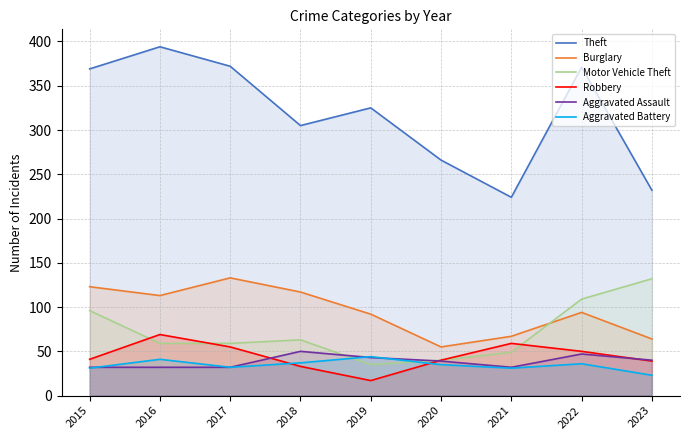

What is the difference between the Robbery values at 2019 and 2016?

52